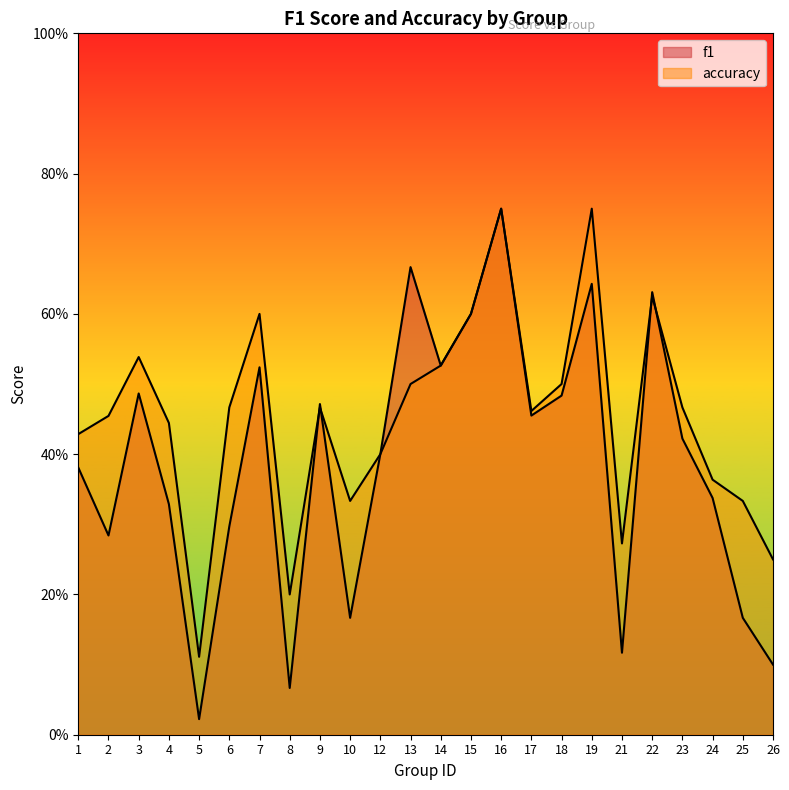

Reading left to right, list all the values displayed in this chart.

f1: 0.4	0.3	0.5	0.3	0.0	0.3	0.5	0.1	0.5	0.2	0.4	0.7	0.5	0.6	0.8	0.5	0.5	0.6	0.1	0.6	0.4	0.3	0.2	0.1
accuracy: 0.4	0.5	0.5	0.4	0.1	0.5	0.6	0.2	0.5	0.3	0.4	0.5	0.5	0.6	0.8	0.5	0.5	0.8	0.3	0.6	0.5	0.4	0.3	0.2